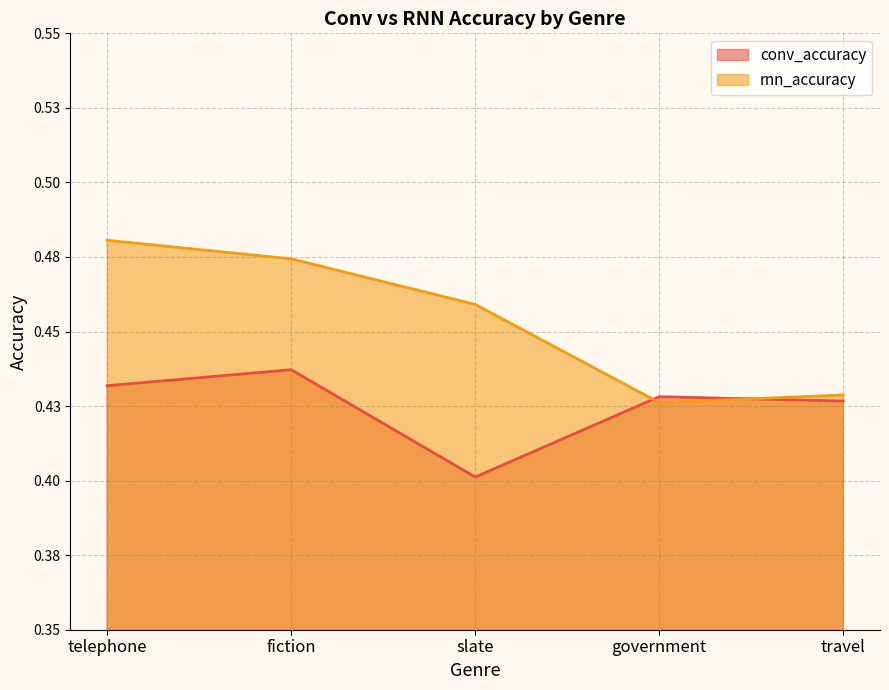

Where is the first local minimum for conv_accuracy?

slate